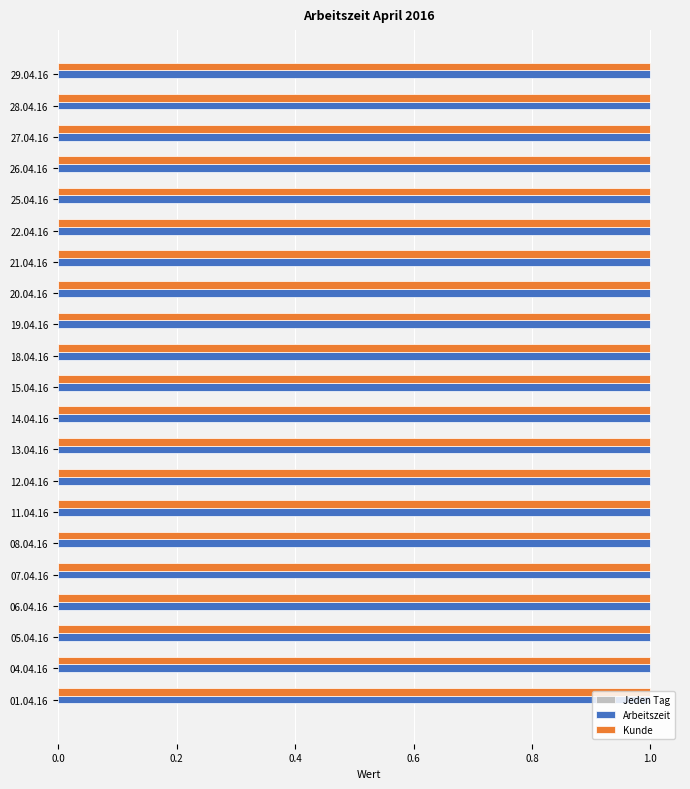

Are the bars grouped side by side (vs. stacked)?

Yes